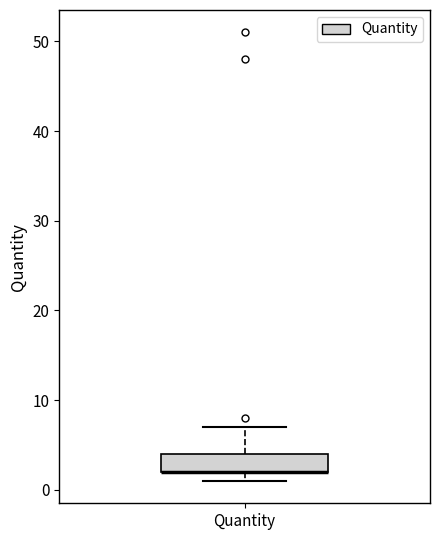

Read this box plot against the y-axis: the position of the median line, the range covered by the box, and the ends of both whiskers. The values are not printed on the chart, so give them approximately, as read against the axis.

median 2 (drawn on the box's lower edge), box 2 to 4, whiskers 1 to 7